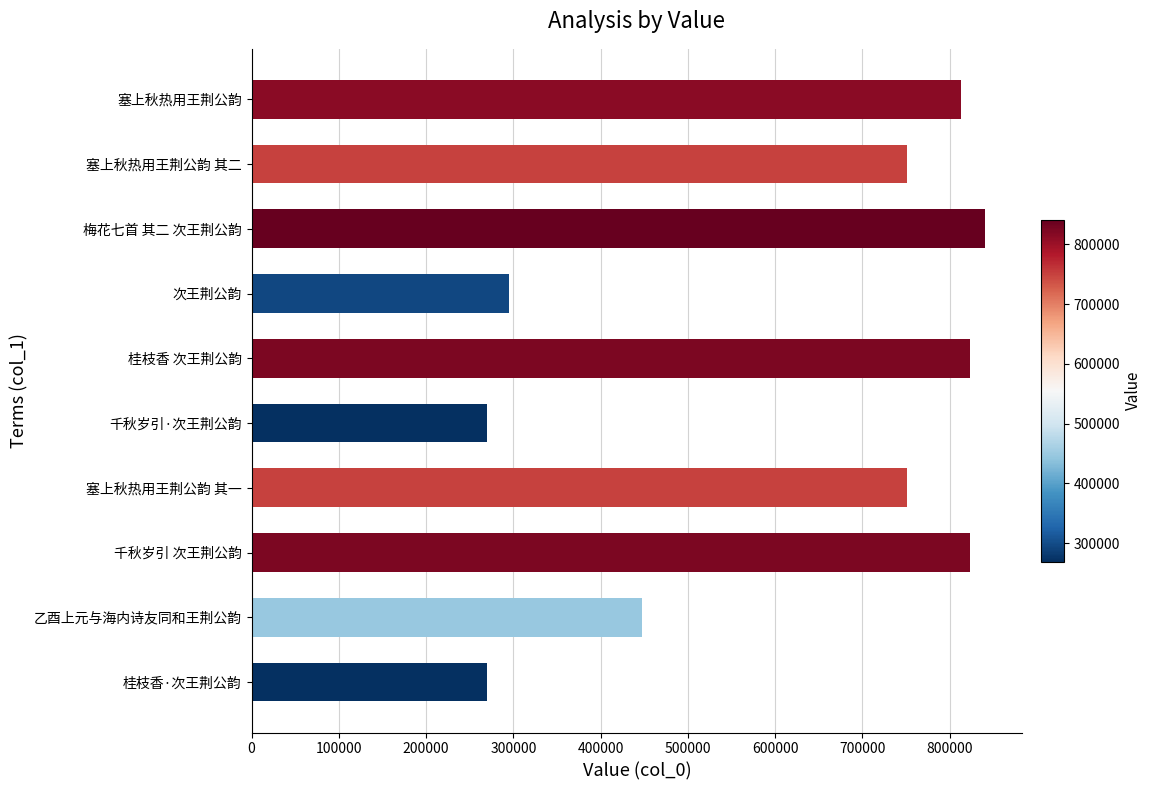

Between 乙酉上元与海内诗友同和王荆公韵 and 塞上秋热用王荆公韵 其一, which is larger?

塞上秋热用王荆公韵 其一